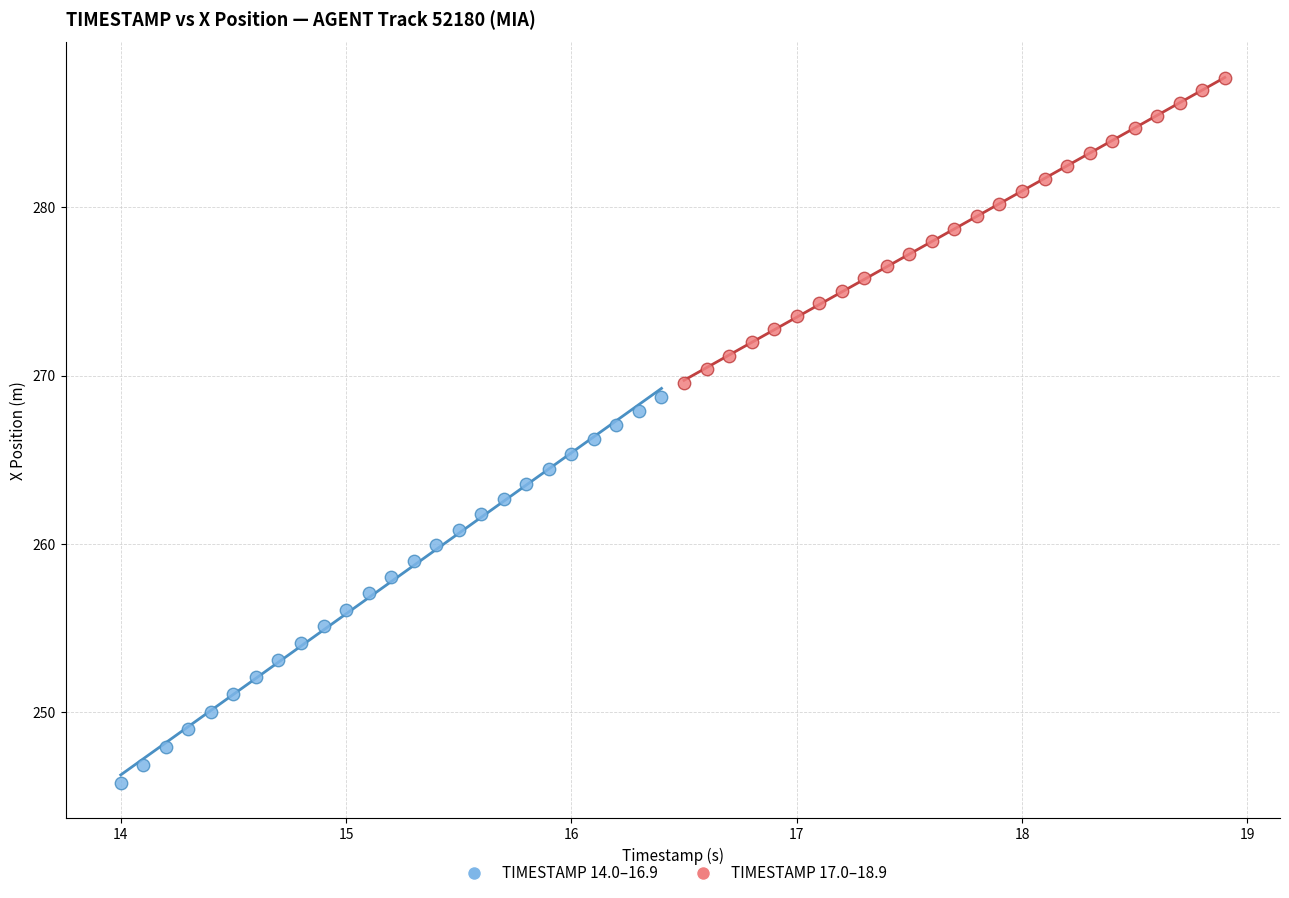

Which series contains the highest Y value?

TIMESTAMP 17.0–18.9